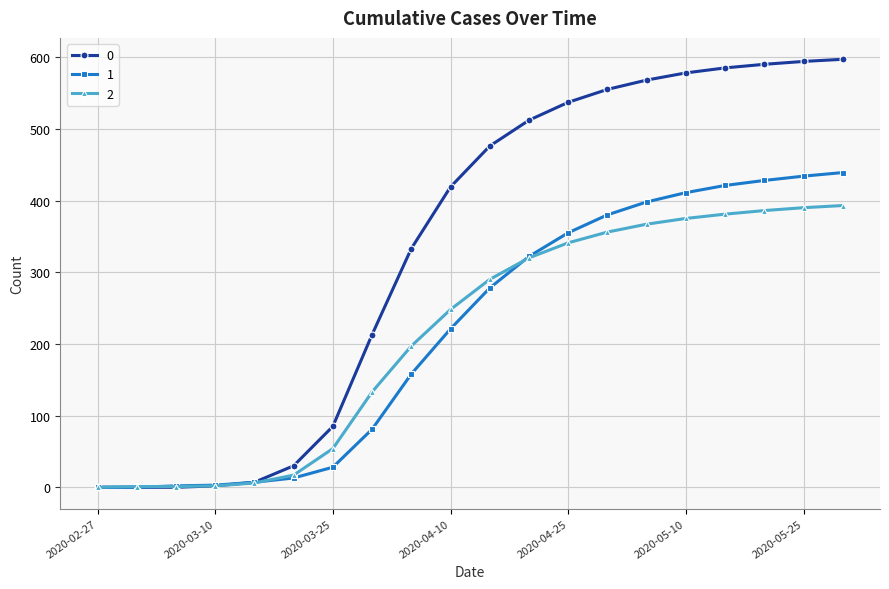

What is the greatest value displayed?

597